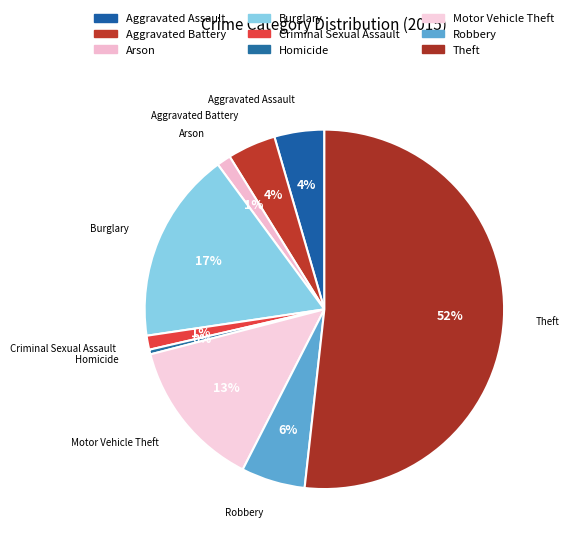

To the nearest percent, what portion does Criminal Sexual Assault represent?

1%